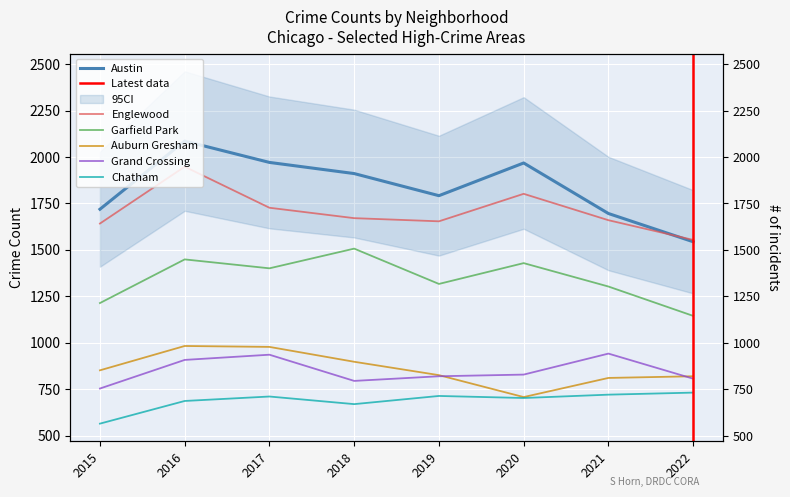

Is it true that Englewood equals 790 at 2015?

False